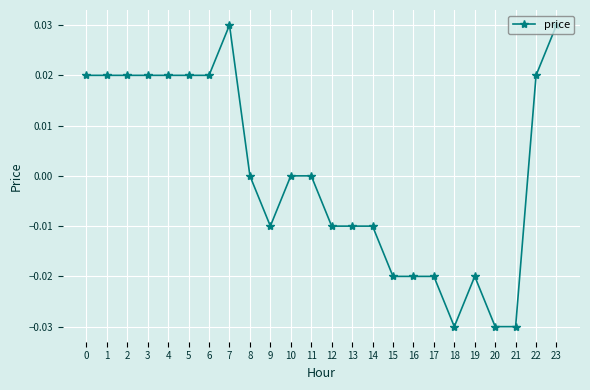

Is it true that the value at 13 is -0.0?

True